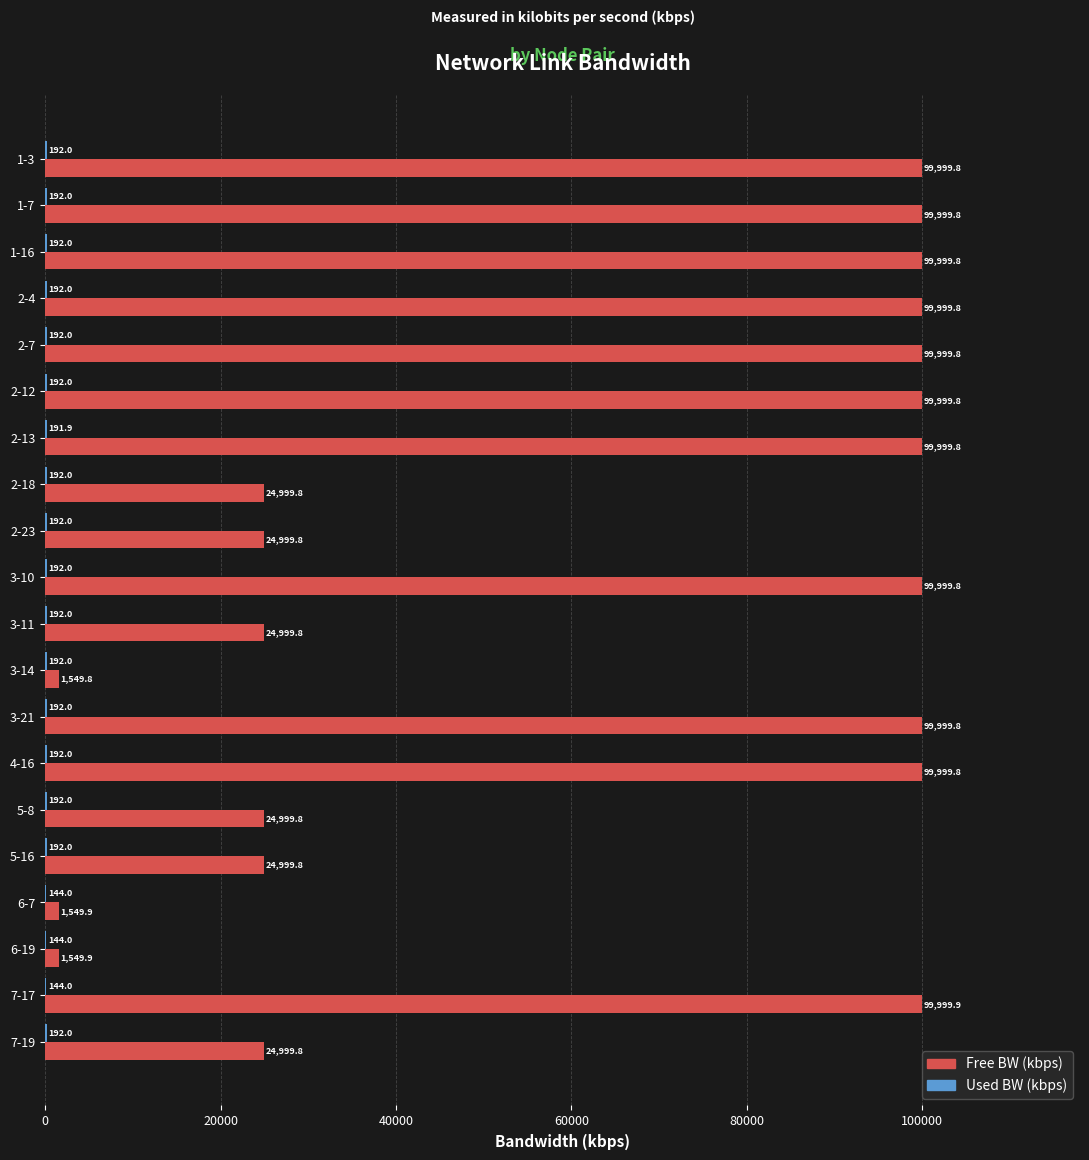

Is it true that Free BW (kbps) equals 6296.8 at 5-8?

False